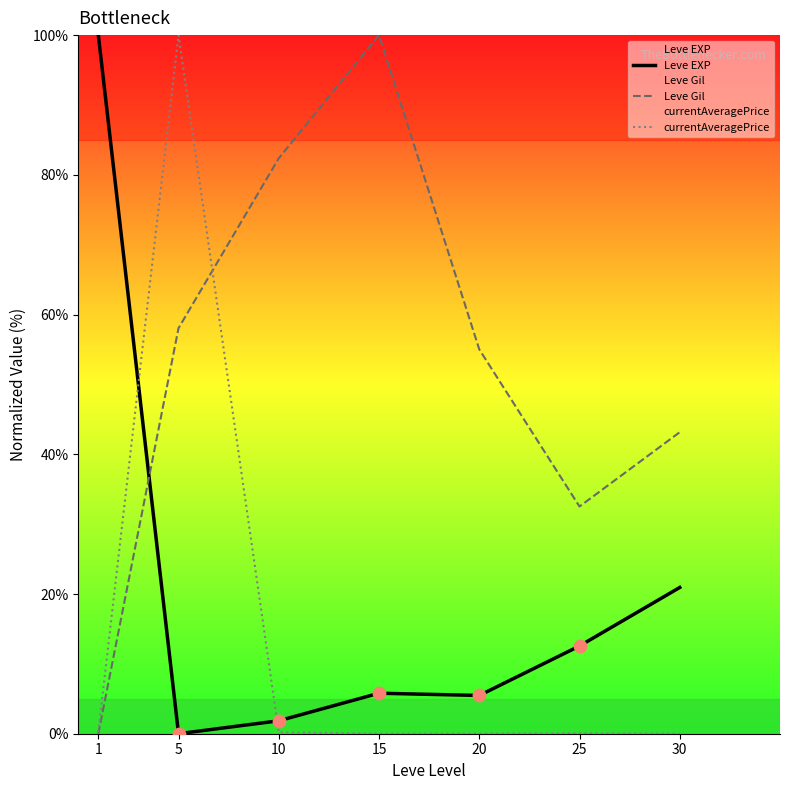

What are all the series names shown in the legend?

Leve EXP, Leve Gil, currentAveragePrice